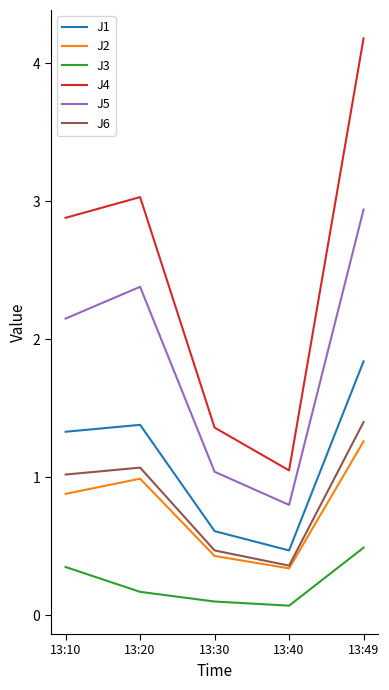

What is the difference between the highest and lowest values at 13:20?

2.9